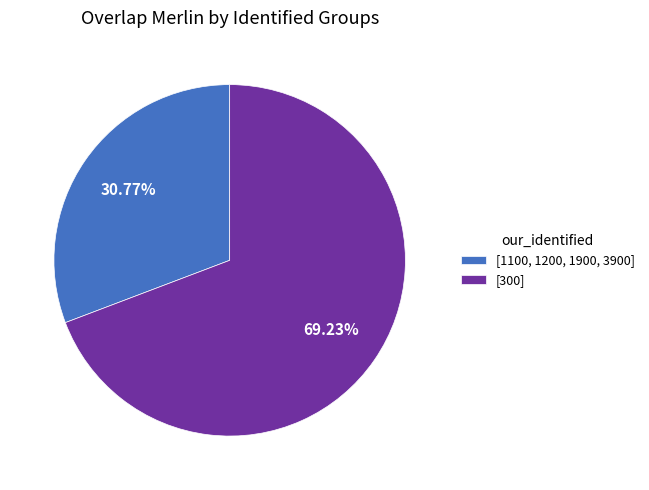

Combined, do [300] and [1100, 1200, 1900, 3900] account for over 50%?

Yes